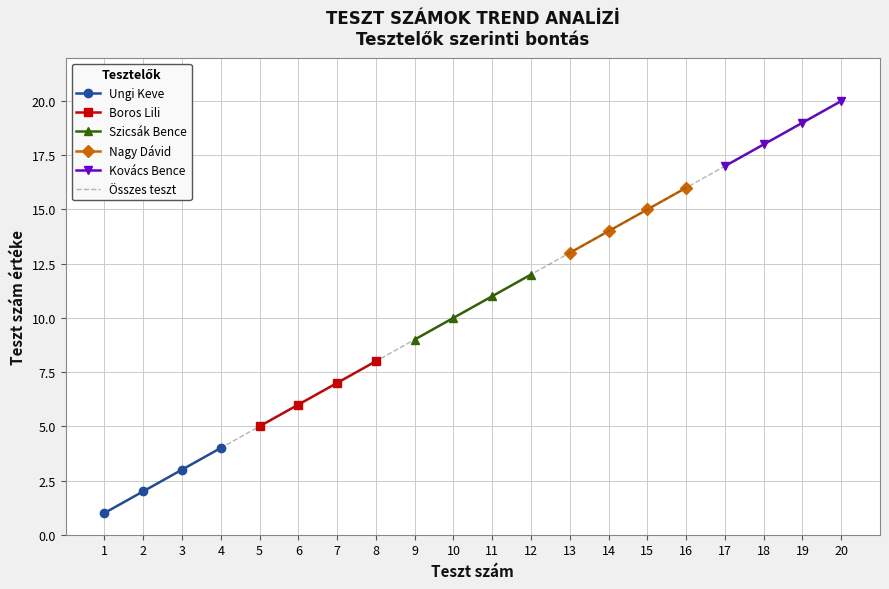

At which category does the chart reach its peak across all series?

20